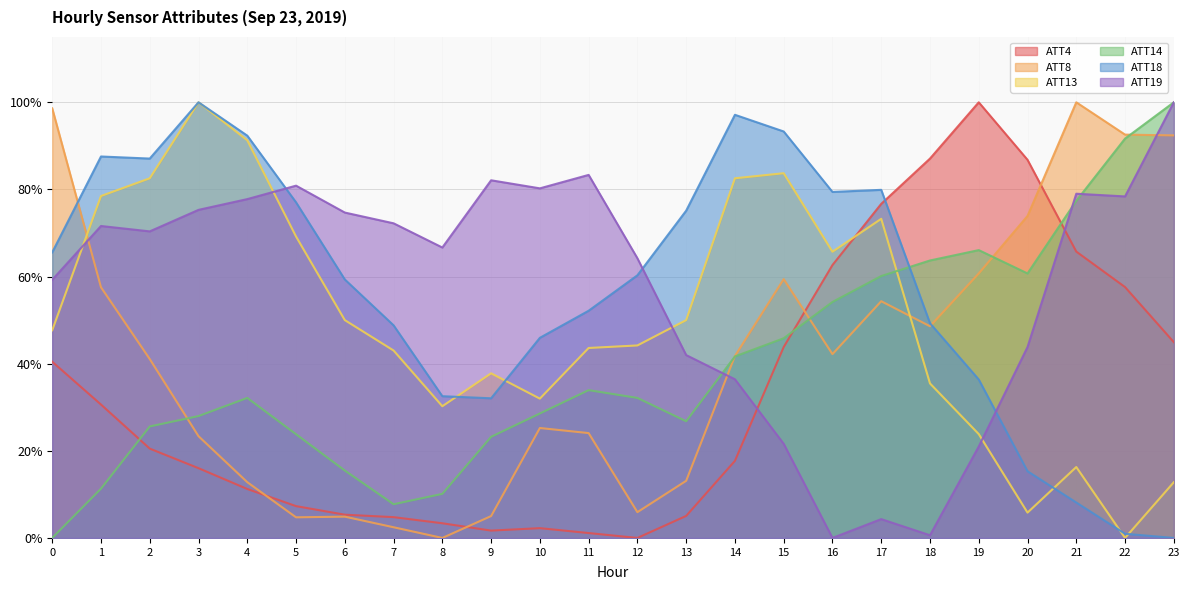

What is the difference between the second highest and minimum values in the ATT13 series?

0.9